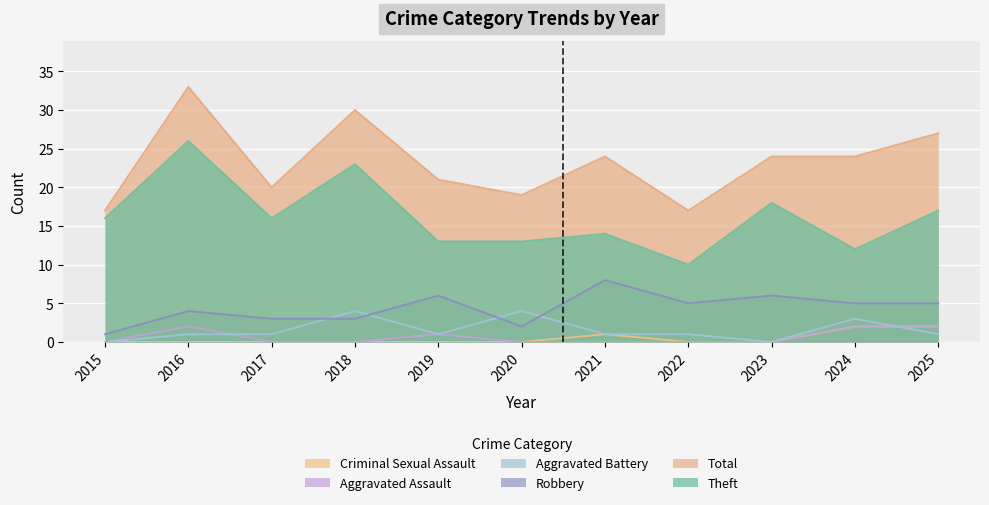

True or false: Criminal Sexual Assault and Robbery intersect in this chart.

False